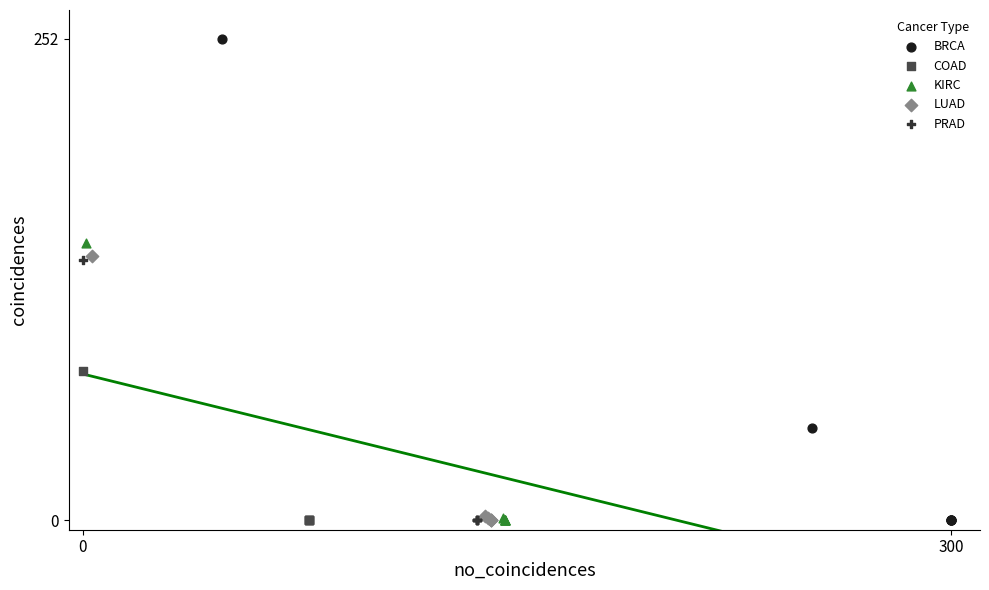

Which series has the widest spread of Y values?

BRCA